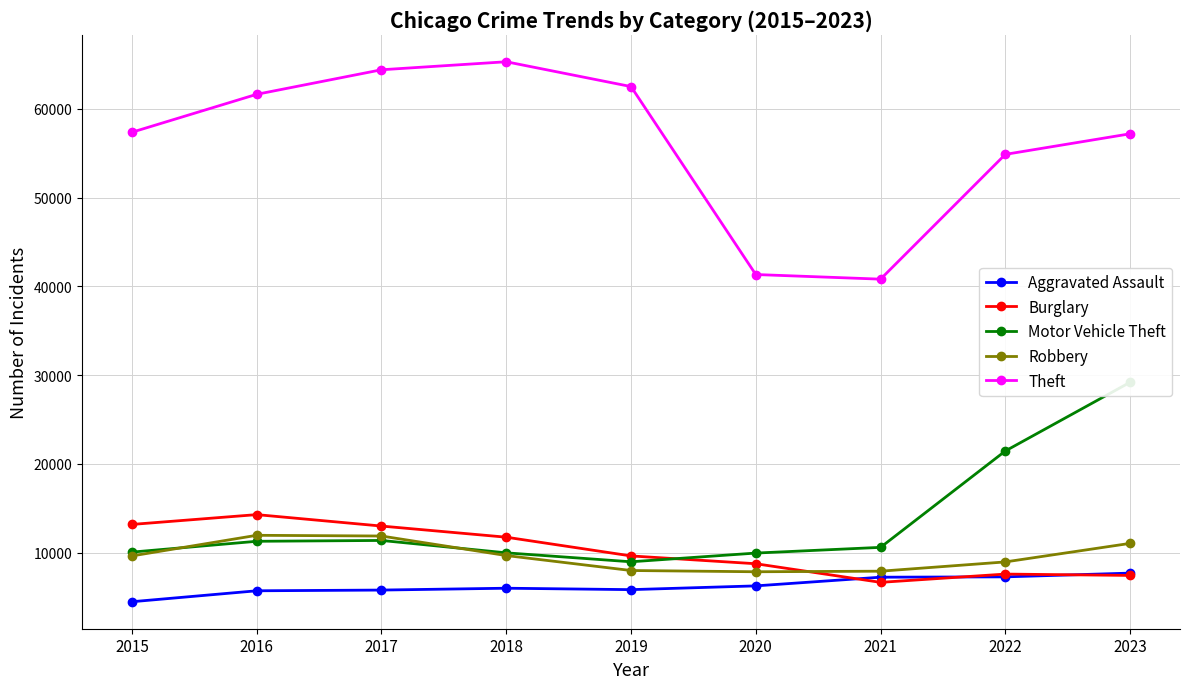

True or false: Motor Vehicle Theft and Aggravated Assault intersect in this chart.

False